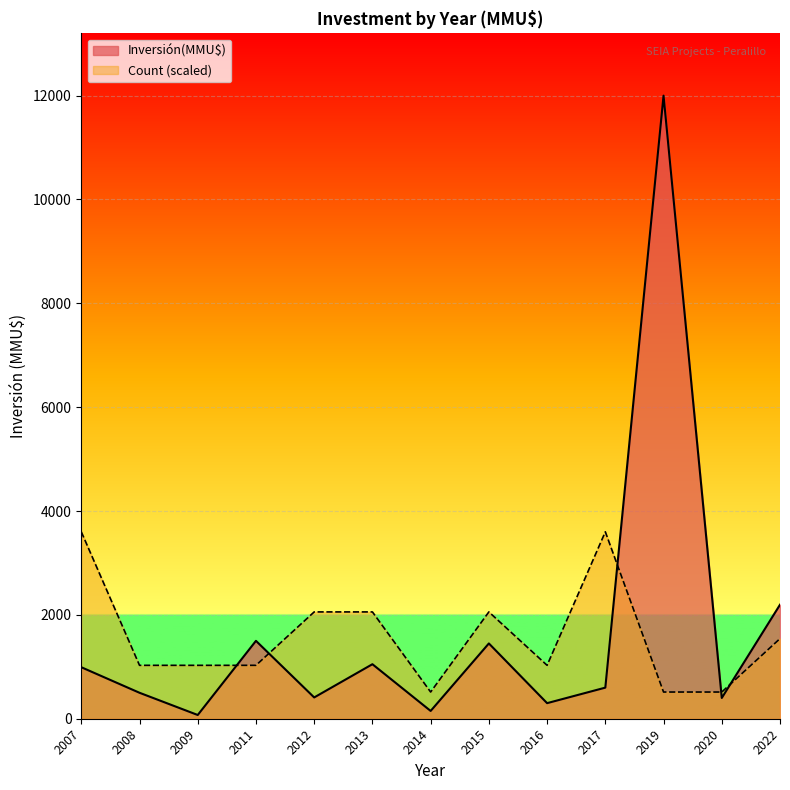

How many lines are shown in the chart?

2